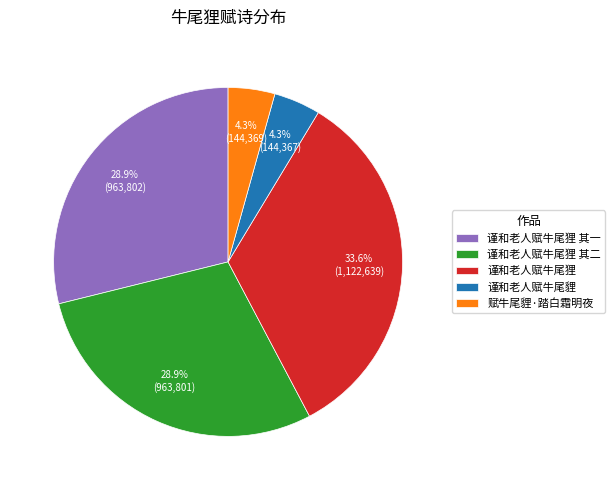

Does 谨和老人赋牛尾狸 其二 account for over 50% of the chart?

No